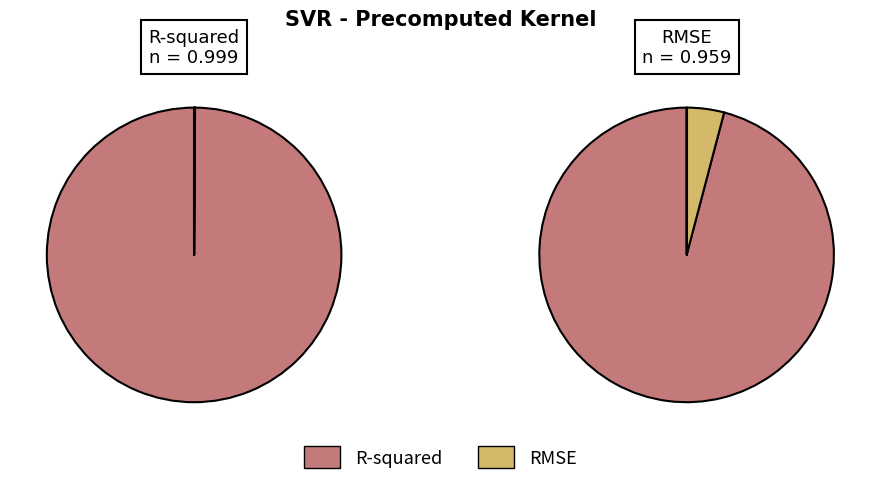

What is the largest slice in the pie chart?

R-squared